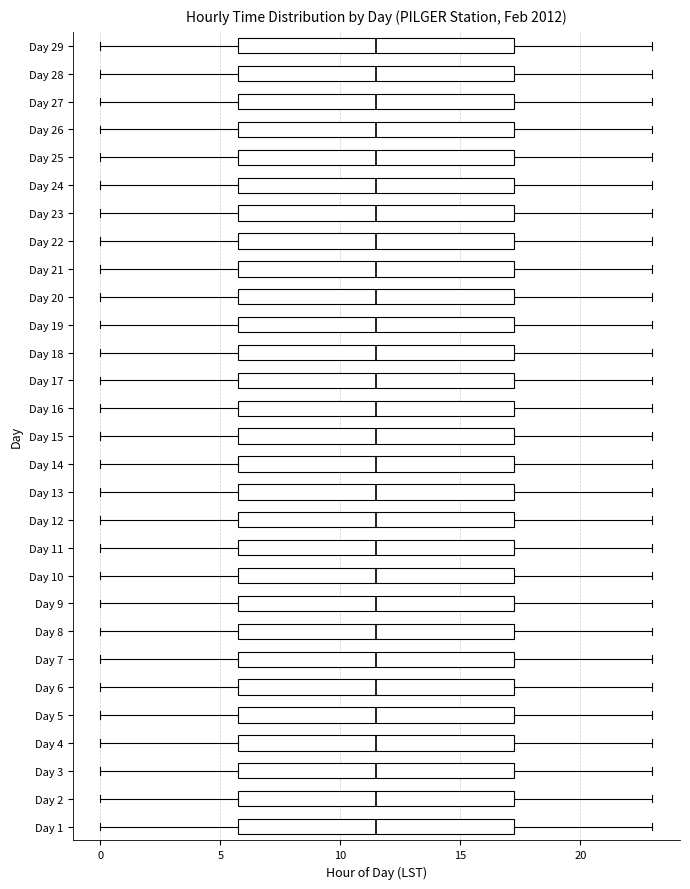

Reading bottom to top, read every box against the x-axis: the position of its median line, the range the box covers, and the ends of its whiskers. The values are not printed on the chart, so give them approximately, as read against the axis.

Day 1: median 11.5, box 6.0 to 17.5, whiskers 0.0 to 23.0
Day 2: median 11.5, box 6.0 to 17.5, whiskers 0.0 to 23.0
Day 3: median 11.5, box 6.0 to 17.5, whiskers 0.0 to 23.0
Day 4: median 11.5, box 6.0 to 17.5, whiskers 0.0 to 23.0
Day 5: median 11.5, box 6.0 to 17.5, whiskers 0.0 to 23.0
Day 6: median 11.5, box 6.0 to 17.5, whiskers 0.0 to 23.0
Day 7: median 11.5, box 6.0 to 17.5, whiskers 0.0 to 23.0
Day 8: median 11.5, box 6.0 to 17.5, whiskers 0.0 to 23.0
Day 9: median 11.5, box 6.0 to 17.5, whiskers 0.0 to 23.0
Day 10: median 11.5, box 6.0 to 17.5, whiskers 0.0 to 23.0
Day 11: median 11.5, box 6.0 to 17.5, whiskers 0.0 to 23.0
Day 12: median 11.5, box 6.0 to 17.5, whiskers 0.0 to 23.0
Day 13: median 11.5, box 6.0 to 17.5, whiskers 0.0 to 23.0
Day 14: median 11.5, box 6.0 to 17.5, whiskers 0.0 to 23.0
Day 15: median 11.5, box 6.0 to 17.5, whiskers 0.0 to 23.0
Day 16: median 11.5, box 6.0 to 17.5, whiskers 0.0 to 23.0
Day 17: median 11.5, box 6.0 to 17.5, whiskers 0.0 to 23.0
Day 18: median 11.5, box 6.0 to 17.5, whiskers 0.0 to 23.0
Day 19: median 11.5, box 6.0 to 17.5, whiskers 0.0 to 23.0
Day 20: median 11.5, box 6.0 to 17.5, whiskers 0.0 to 23.0
Day 21: median 11.5, box 6.0 to 17.5, whiskers 0.0 to 23.0
Day 22: median 11.5, box 6.0 to 17.5, whiskers 0.0 to 23.0
Day 23: median 11.5, box 6.0 to 17.5, whiskers 0.0 to 23.0
Day 24: median 11.5, box 6.0 to 17.5, whiskers 0.0 to 23.0
Day 25: median 11.5, box 6.0 to 17.5, whiskers 0.0 to 23.0
Day 26: median 11.5, box 6.0 to 17.5, whiskers 0.0 to 23.0
Day 27: median 11.5, box 6.0 to 17.5, whiskers 0.0 to 23.0
Day 28: median 11.5, box 6.0 to 17.5, whiskers 0.0 to 23.0
Day 29: median 11.5, box 6.0 to 17.5, whiskers 0.0 to 23.0